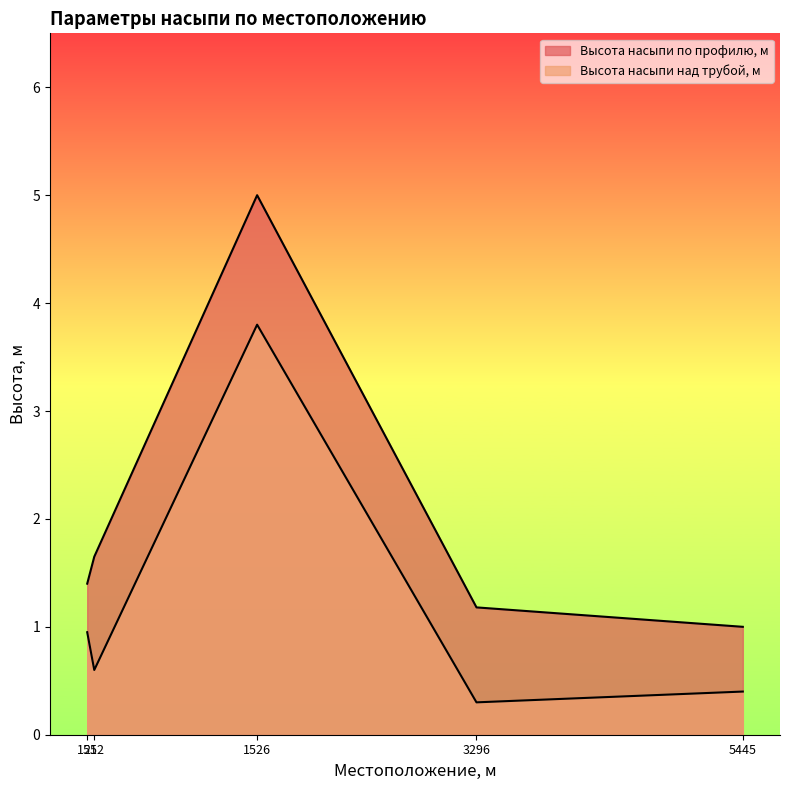

Reading left to right, extract all data points from this chart.

Высота насыпи по профилю, м: 155=1.4	212=1.6	1526=5.0	3296=1.2	5445=1.0
Высота насыпи над трубой, м: 155=0.9	212=0.6	1526=3.8	3296=0.3	5445=0.4